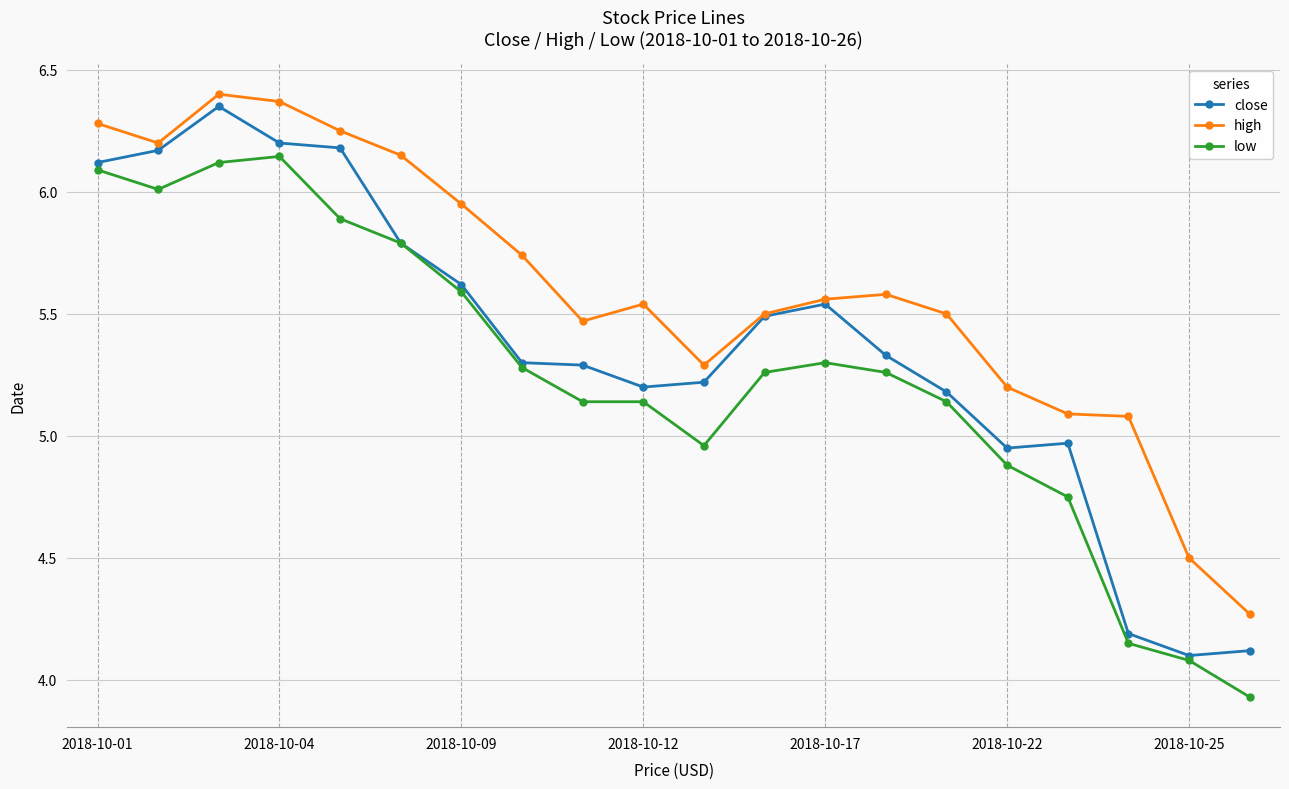

How many lines are shown in the chart?

3